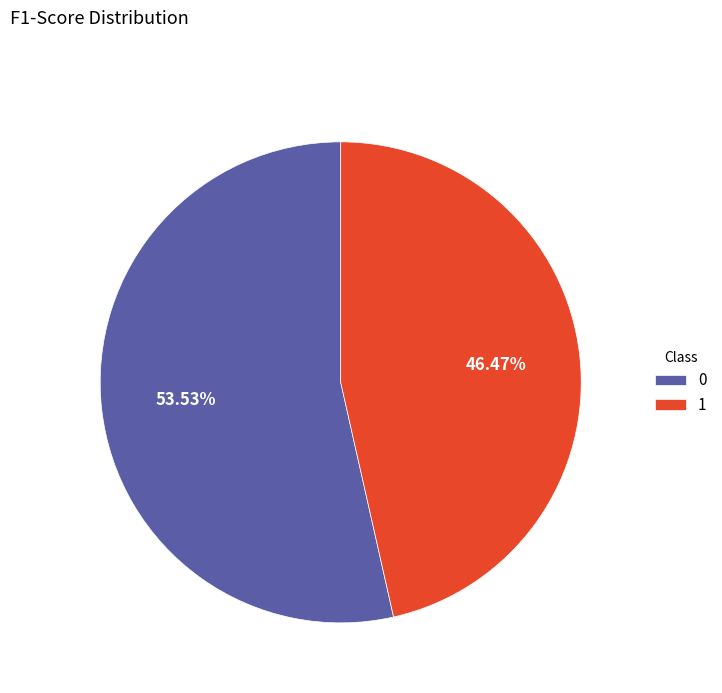

Does 1 represent more than half of the total?

No